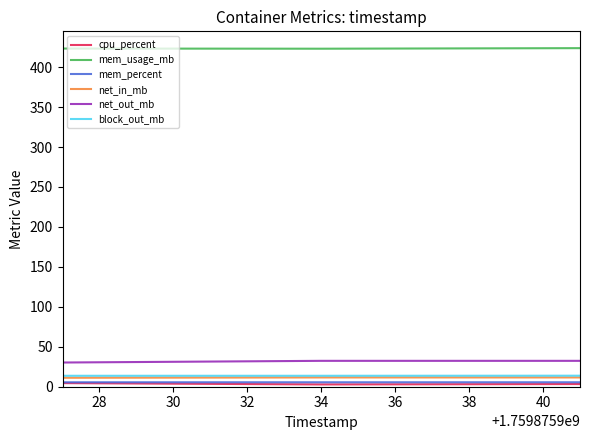

What is the maximum value shown in the chart?

423.8